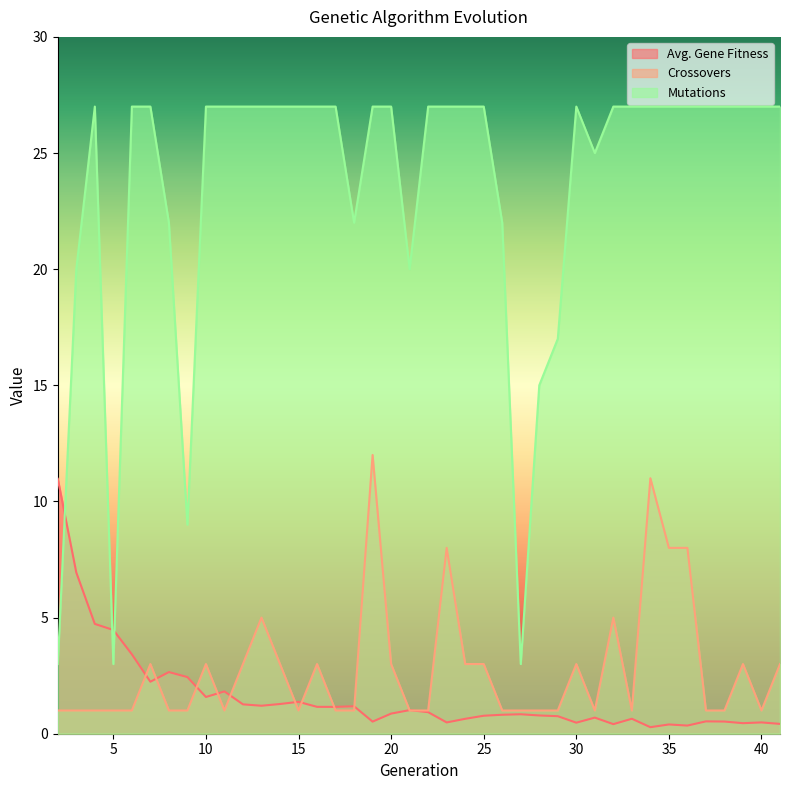

What is the difference between the maximum and minimum values in the Avg. Gene Fitness series?

10.7